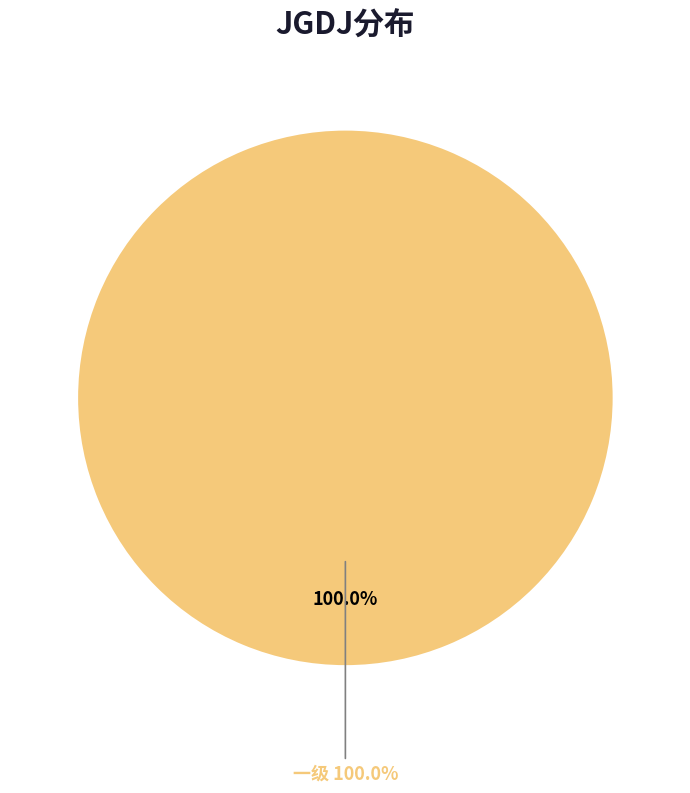

The 一级 slice represents 99% of the pie. True or false?

False